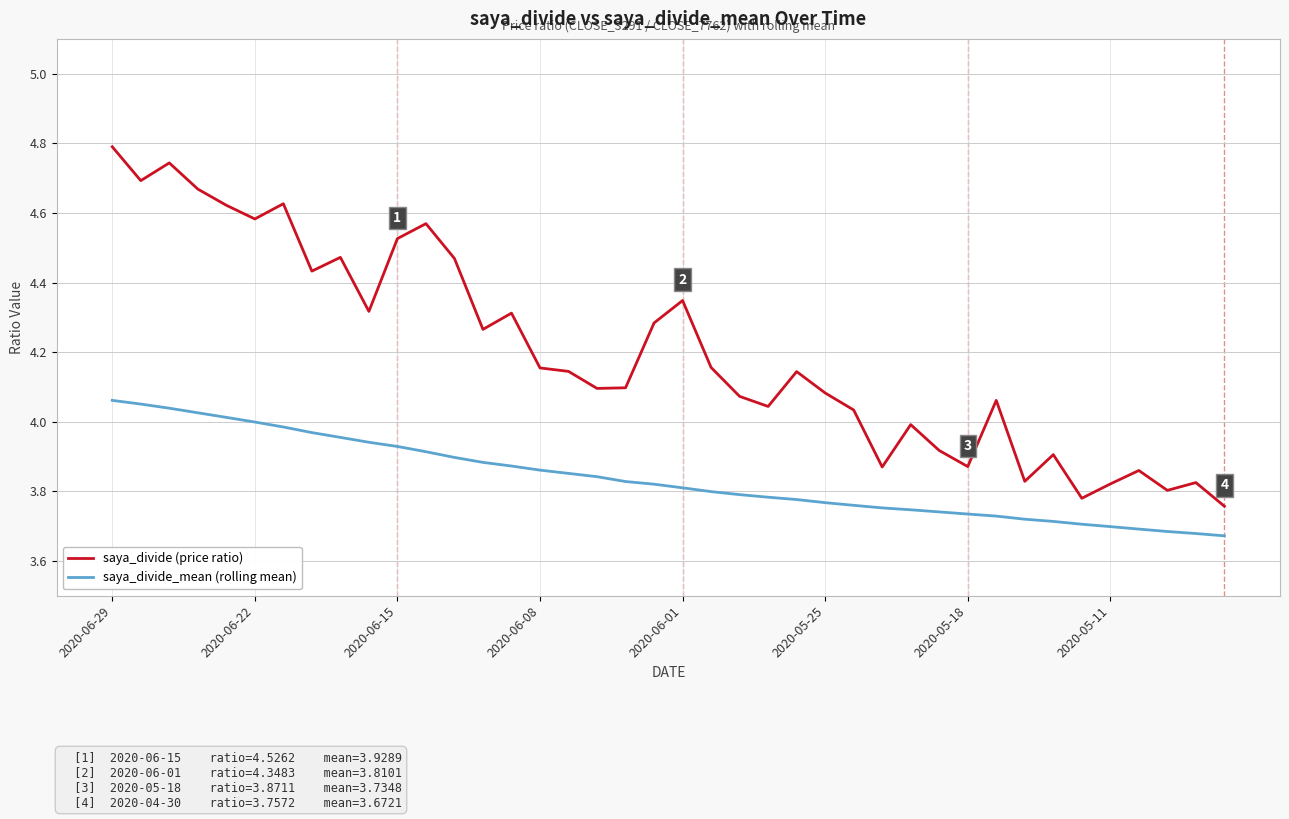

True or false: saya_divide_mean (rolling mean) and saya_divide (price ratio) intersect in this chart.

False